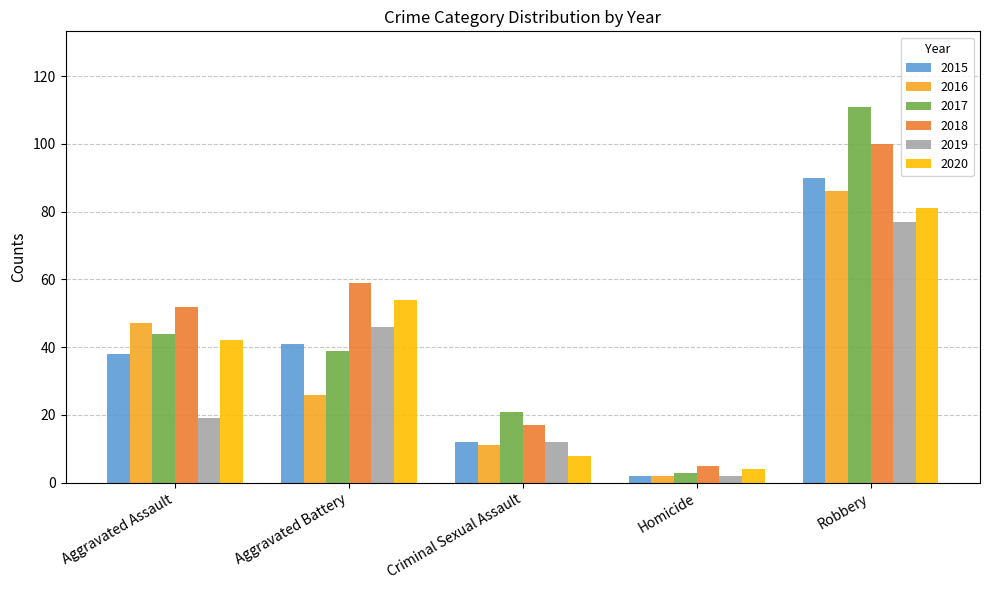

Does the chart contain stacked bars?

No